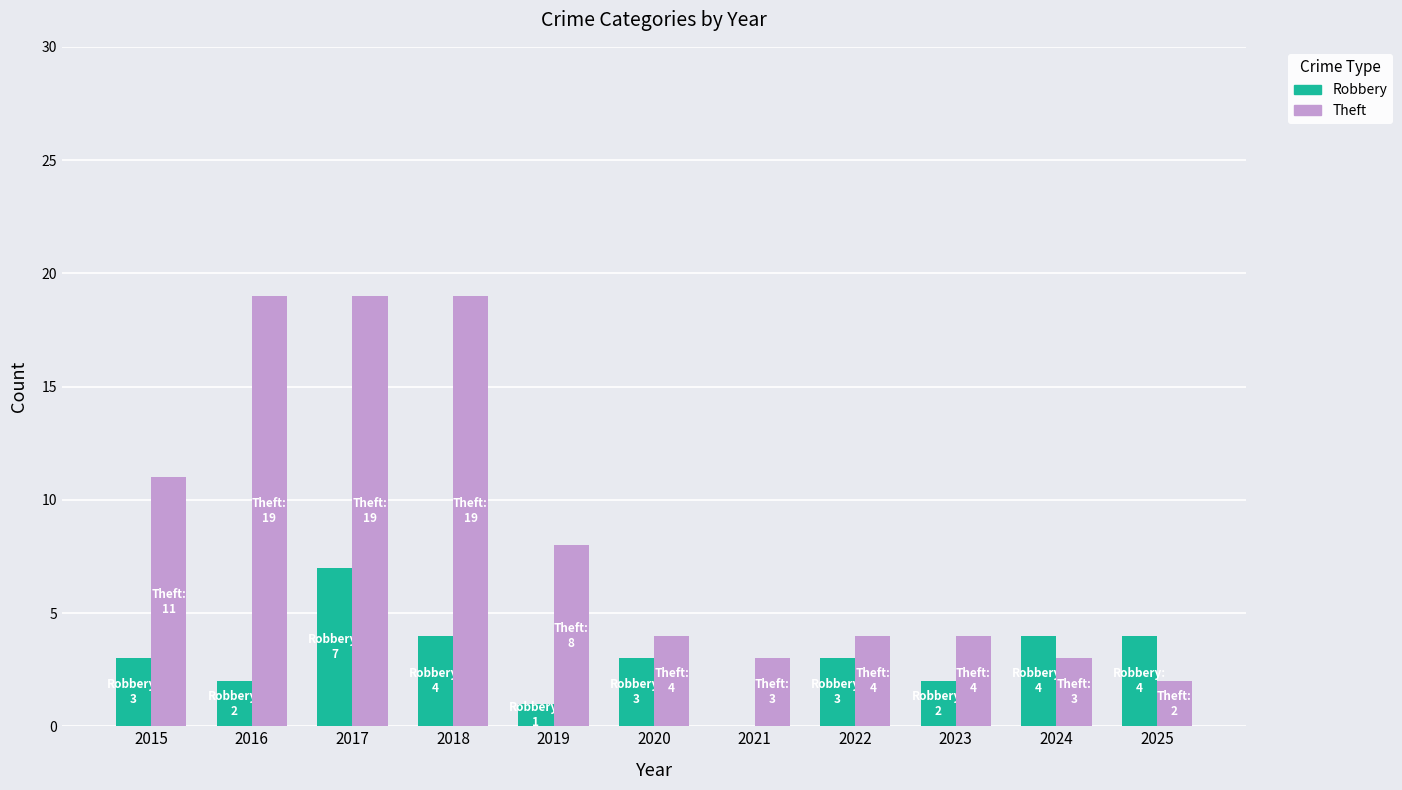

True or false: Robbery has a value of 1 at 2019.

True